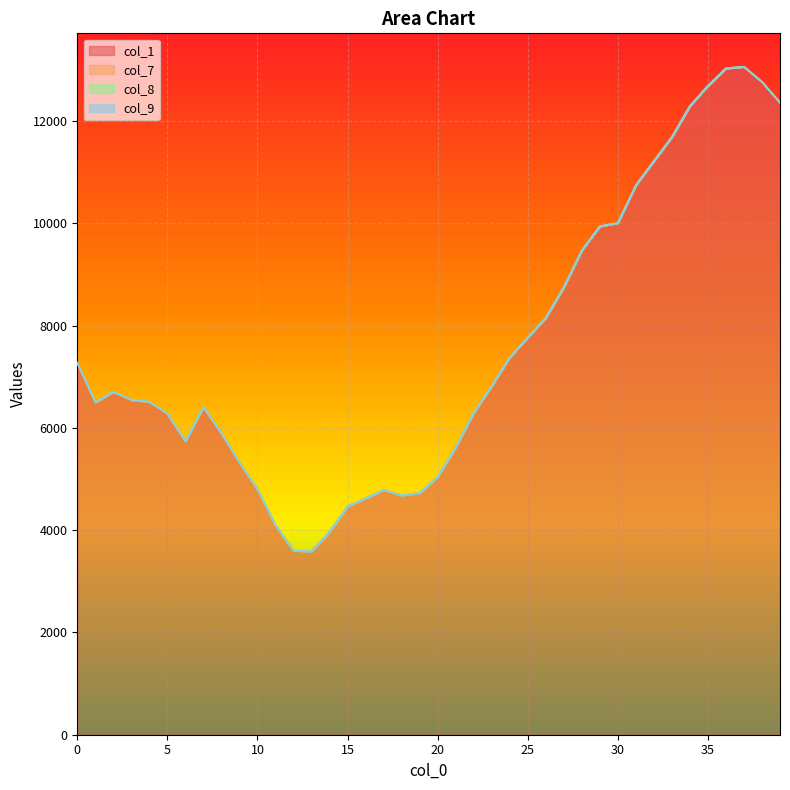

What is the value of the col_1 point at the 8th from the left?

6410